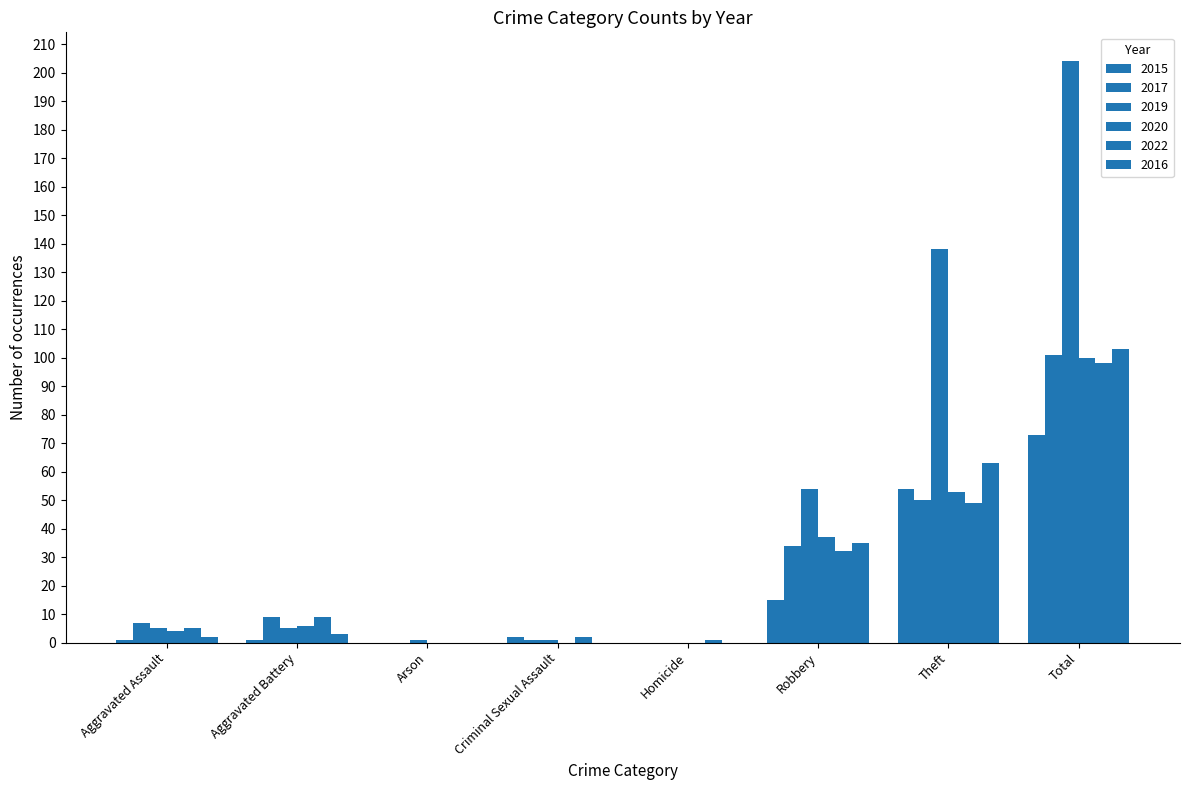

What is the highest value of the 2020 series?

100